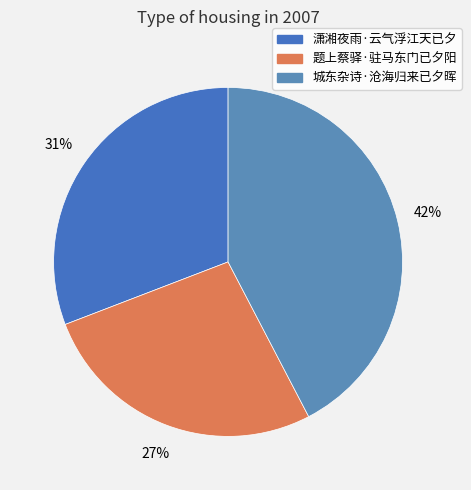

To the nearest percent, what portion does 题上蔡驿·驻马东门已夕阳 represent?

27%